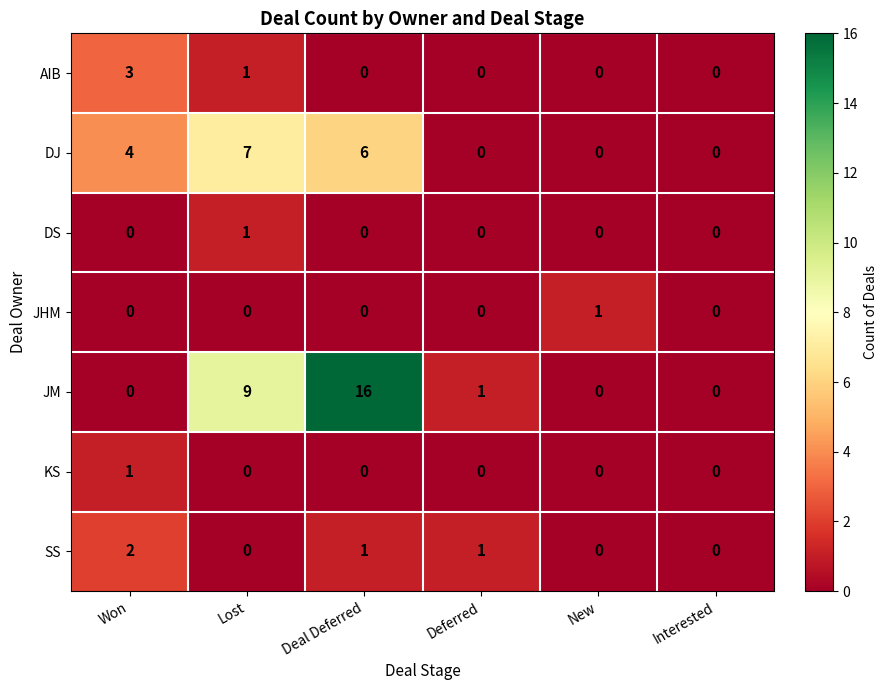

True or false: DJ has a value of 4 at Interested.

False